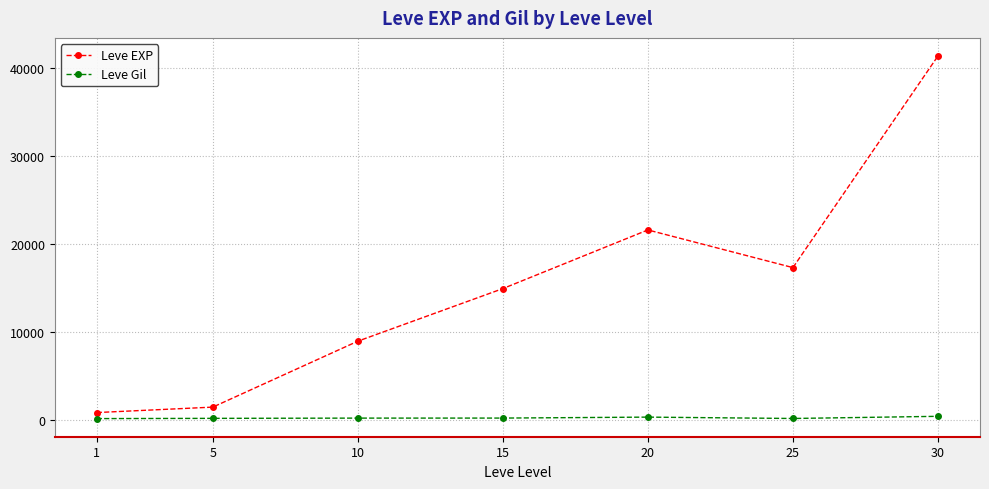

What is the sum of the Leve Gil values at 5 and 30?

512